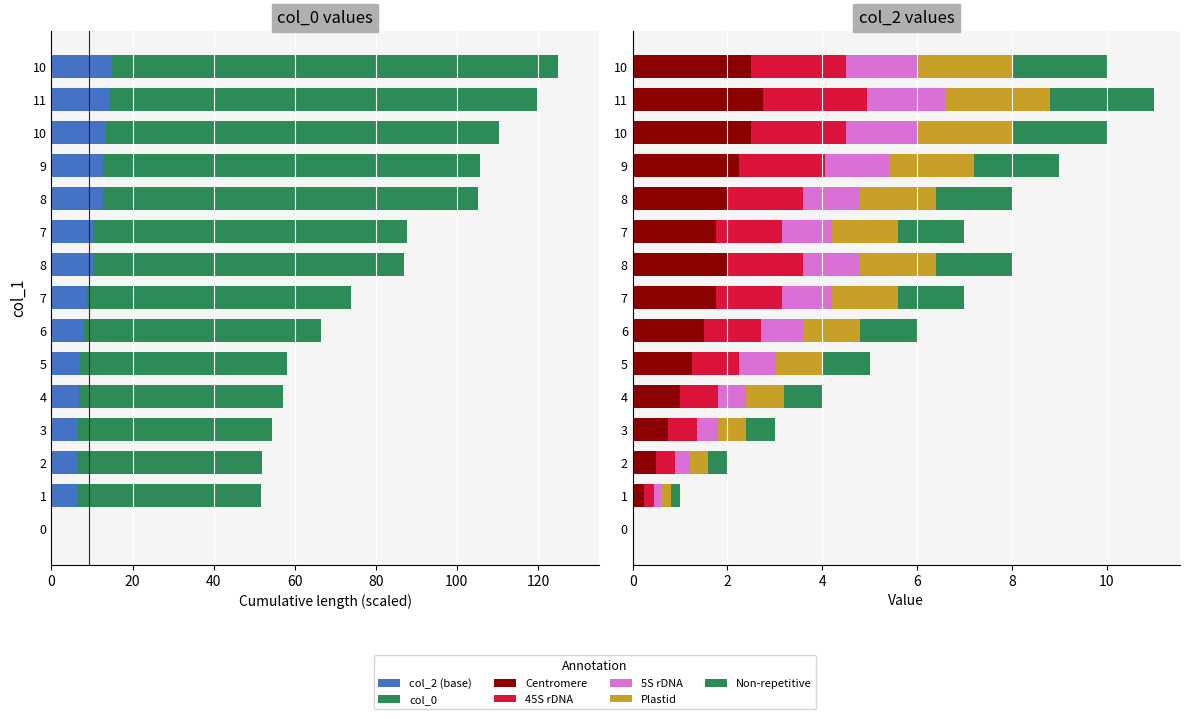

The chart shows a value of 8.1 at 2. True or false?

False